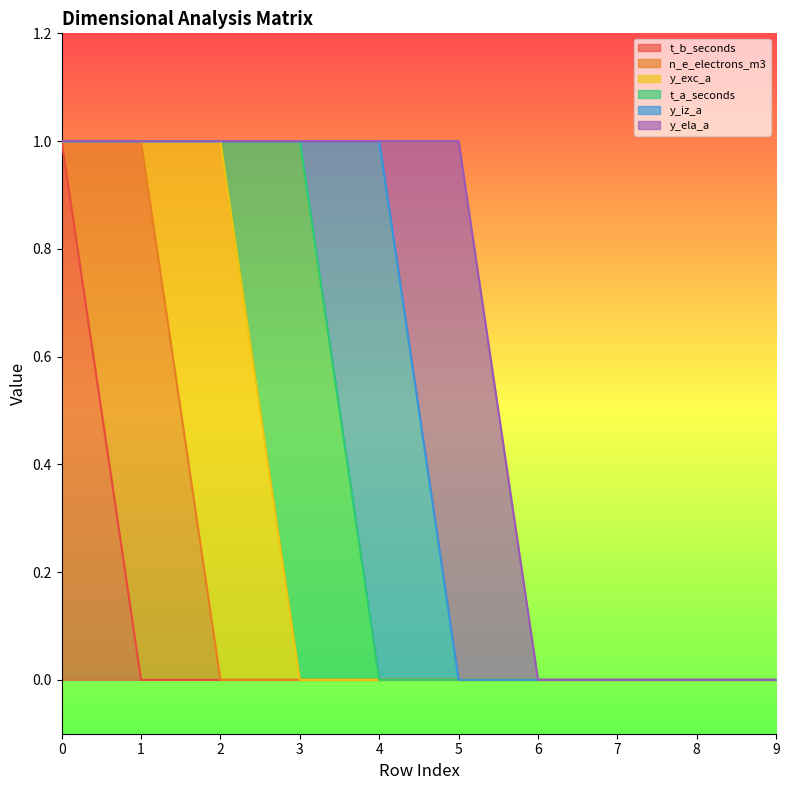

At 6, list the series in order from smallest to largest.

t_b_seconds, n_e_electrons_m3, y_exc_a, t_a_seconds, y_iz_a, y_ela_a